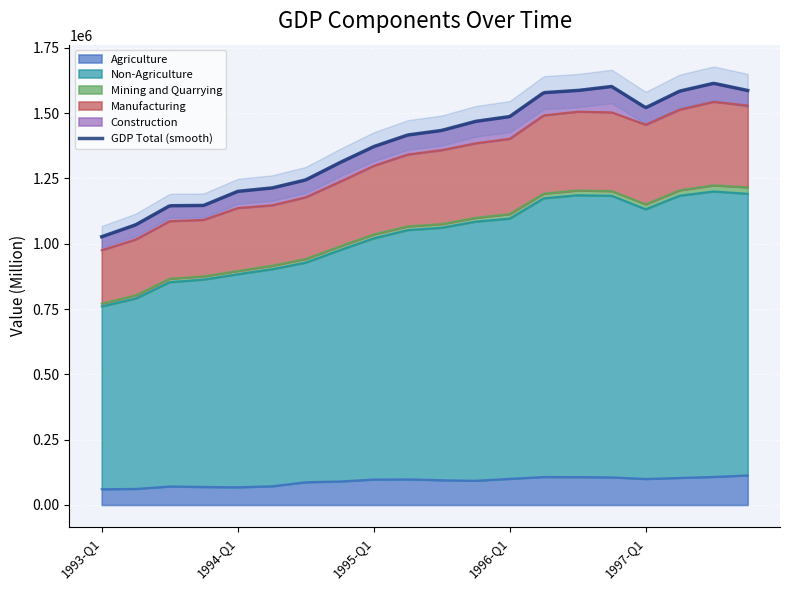

List the labels in order of Agriculture value, largest first.

1997-Q4, 1997-Q3, 1996-Q2, 1996-Q3, 1996-Q4, 1997-Q2, 1996-Q1, 1997-Q1, 1995-Q2, 1995-Q1, 1995-Q3, 1995-Q4, 1994-Q4, 1994-Q3, 1994-Q2, 1993-Q3, 1993-Q4, 1994-Q1, 1993-Q2, 1993-Q1